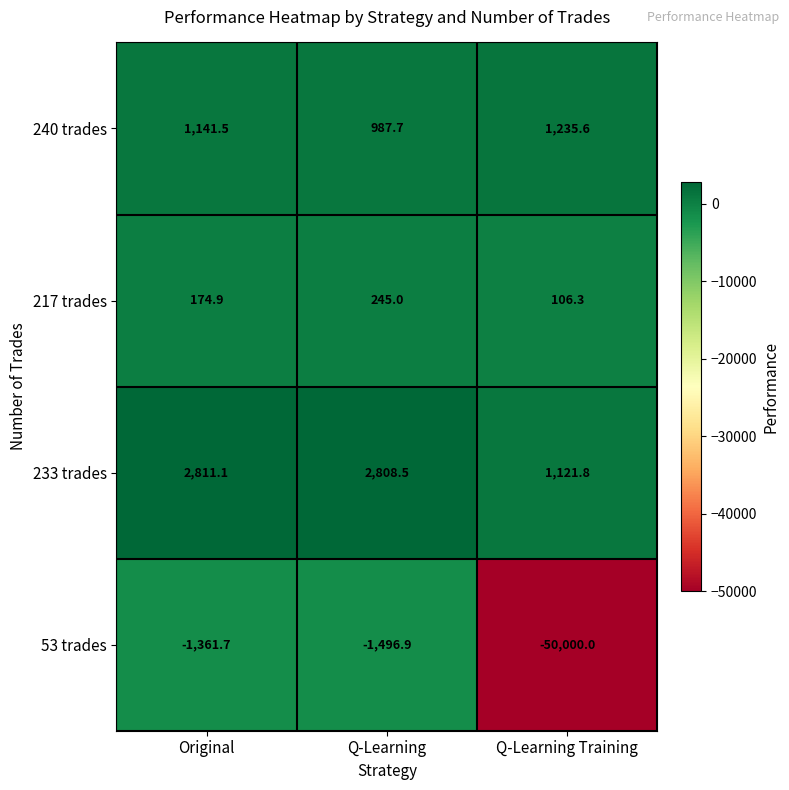

How many data points does each series have?

3